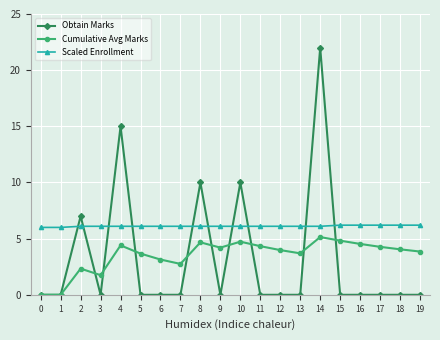

What is the sum of the Obtain Marks values at 12 and 2?

7.0